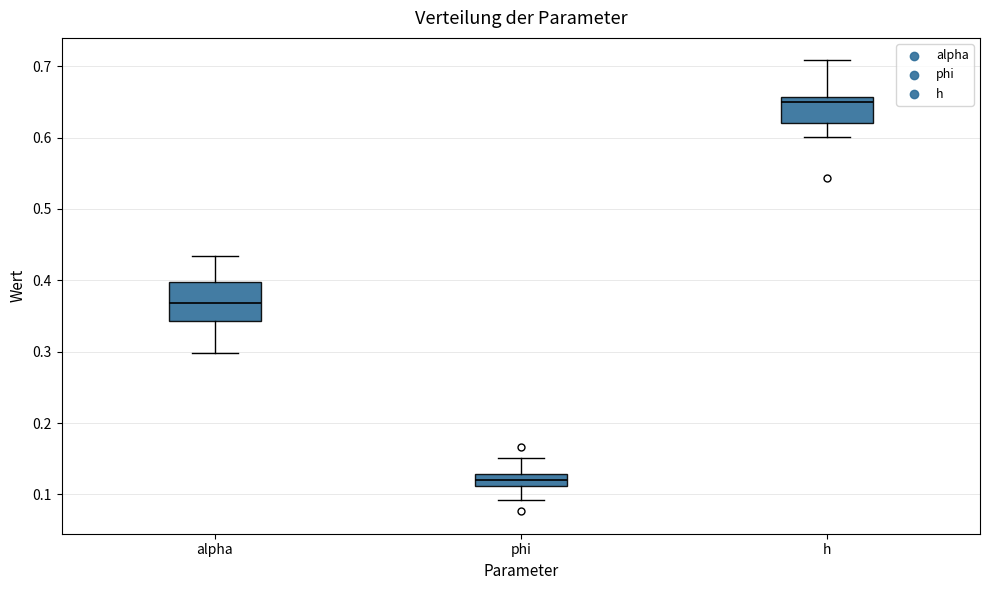

Reading left to right, transcribe this box plot: for each box, give where its median line is, the range the box spans, and where its two whiskers end, as read against the y-axis. The values are not printed on the chart, so give them approximately, as read against the axis.

alpha: median 0.37, box 0.34 to 0.40, whiskers 0.30 to 0.43
phi: median 0.12, box 0.11 to 0.13, whiskers 0.09 to 0.15
h: median 0.65, box 0.62 to 0.66, whiskers 0.60 to 0.71